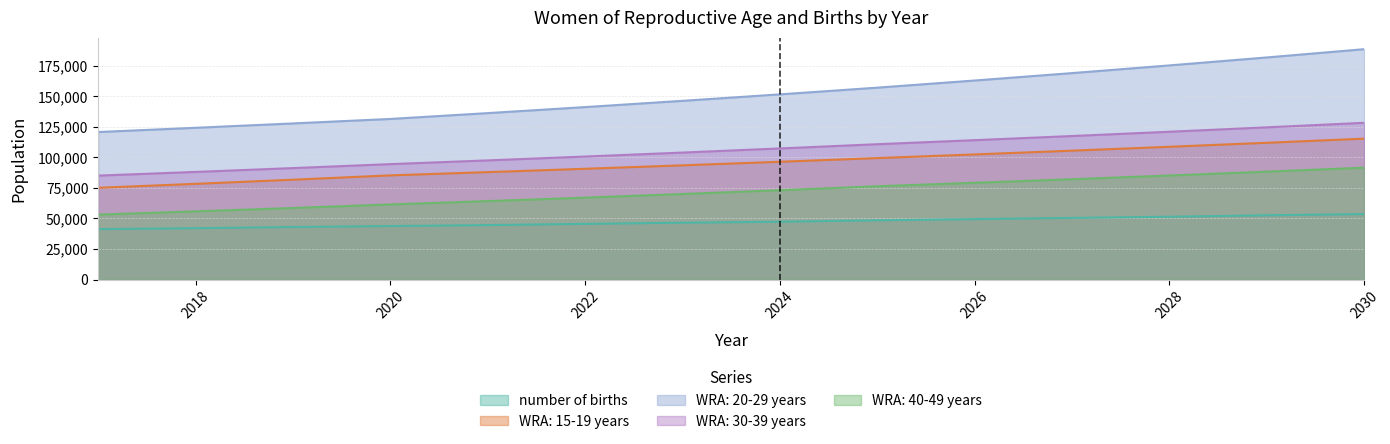

True or false: WRA: 30-39 years has more than 2 interior local peaks.

False